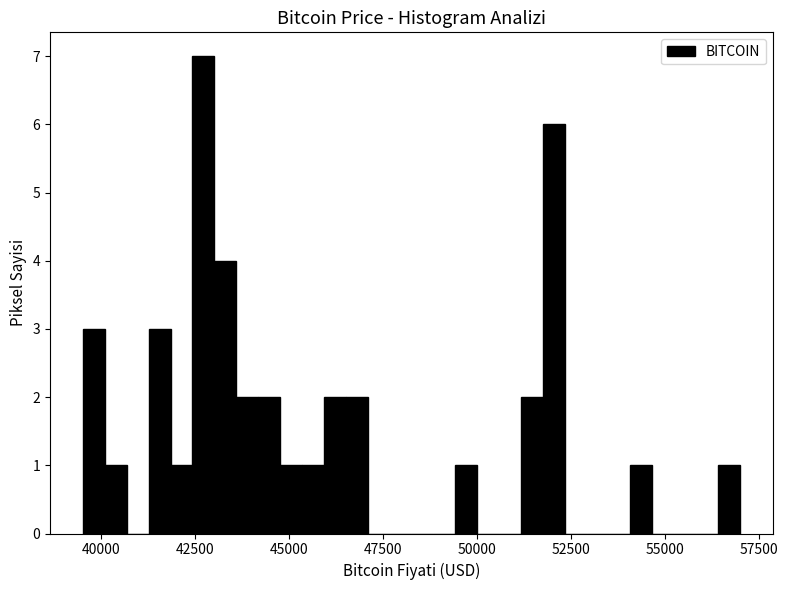

Read against the x-axis, roughly where is the centre of the tallest bar?

42500